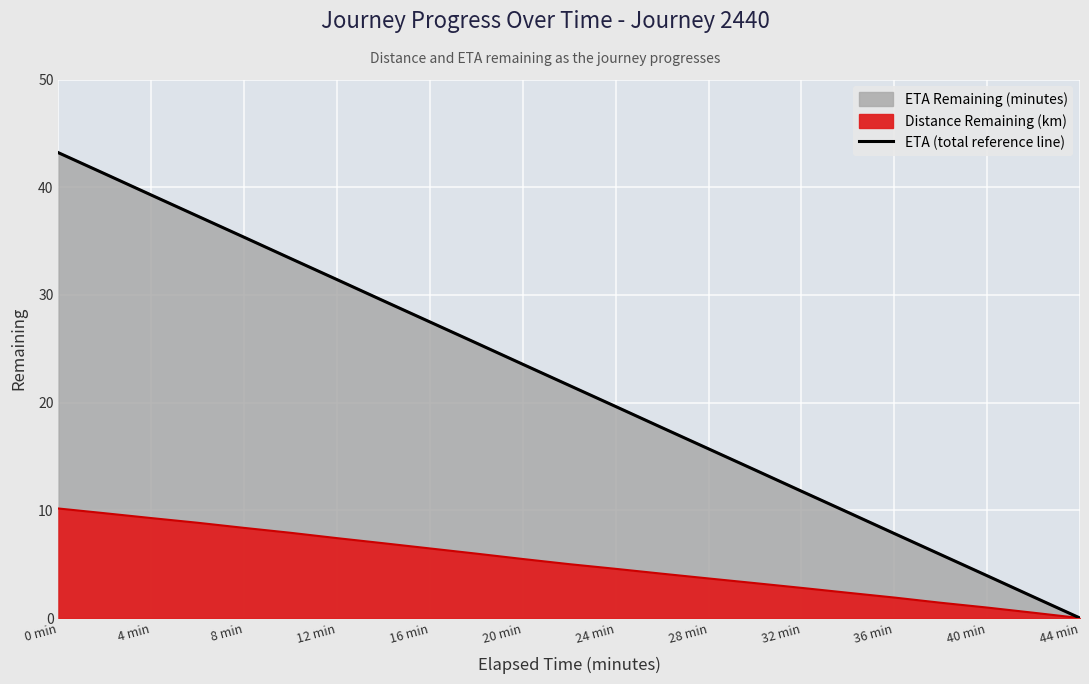

The value at 28 min is 28.0. True or false?

False